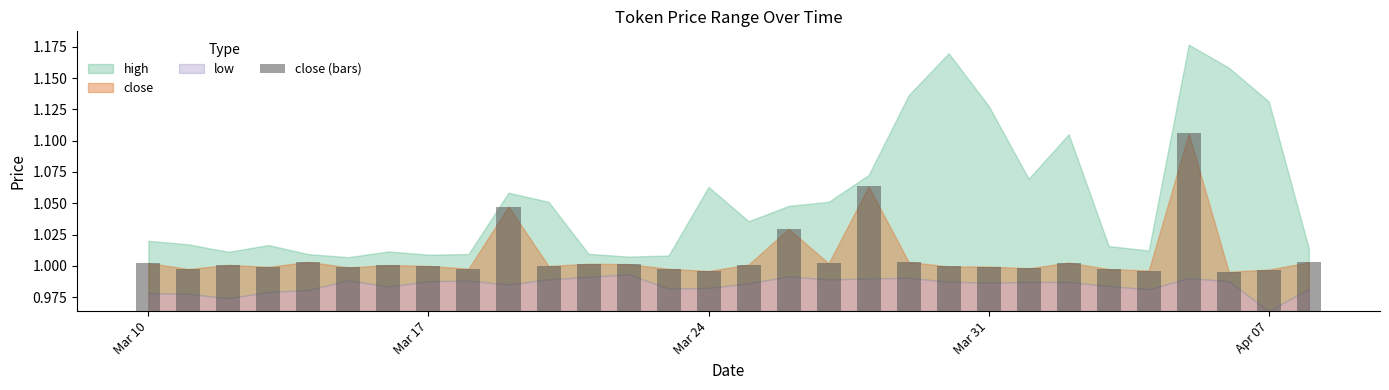

The value at 18 is 0.0. True or false?

False